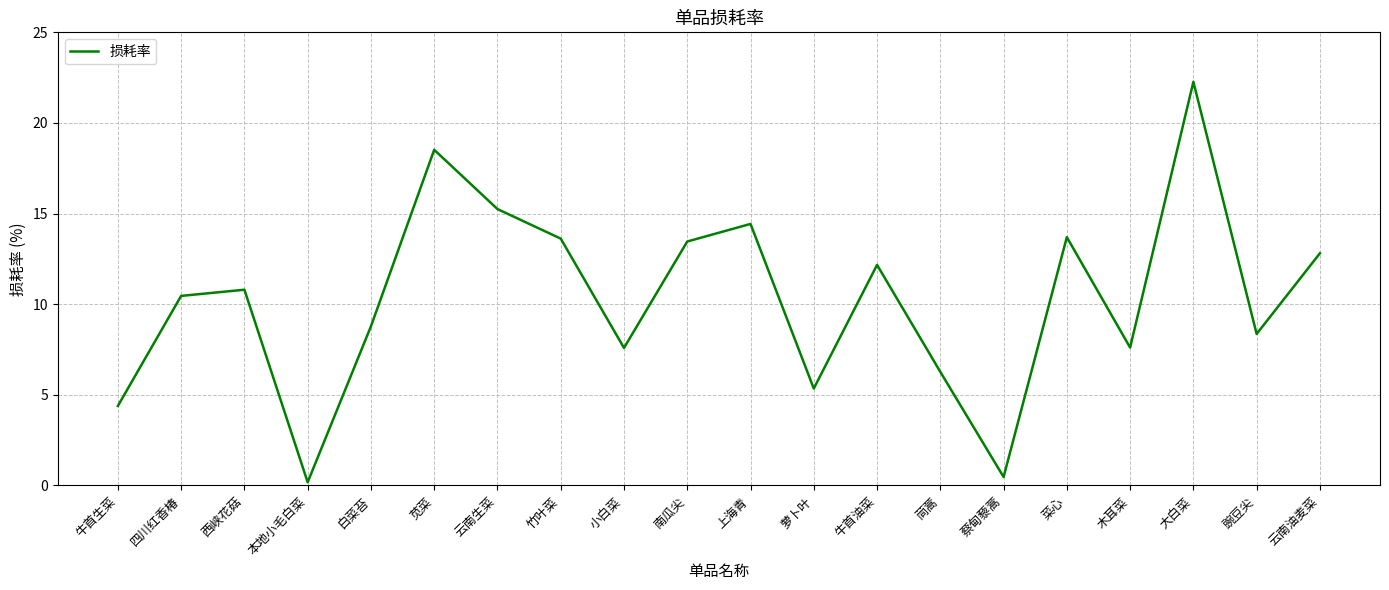

What position from the right is 豌豆尖?

2